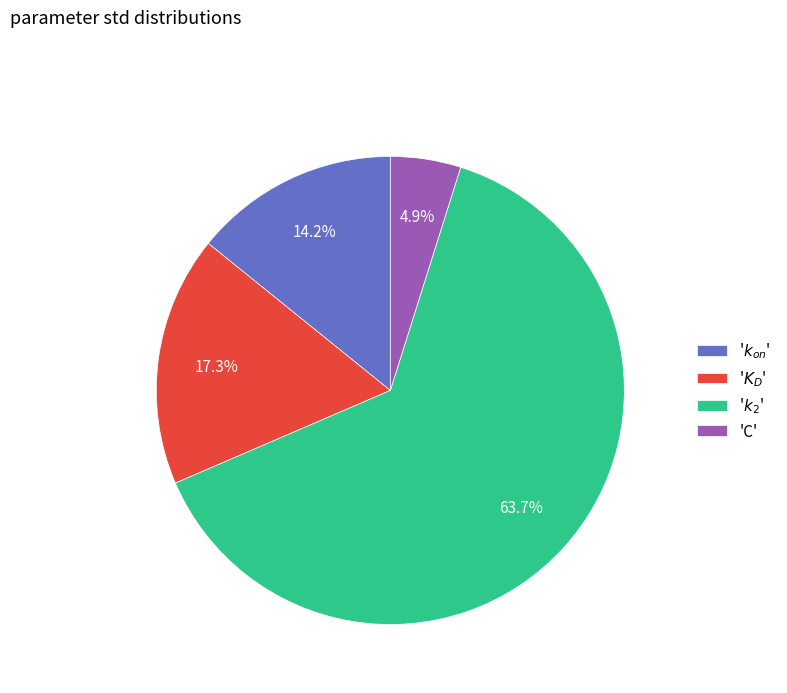

How much of the chart is everything except 'C'?

95.1%